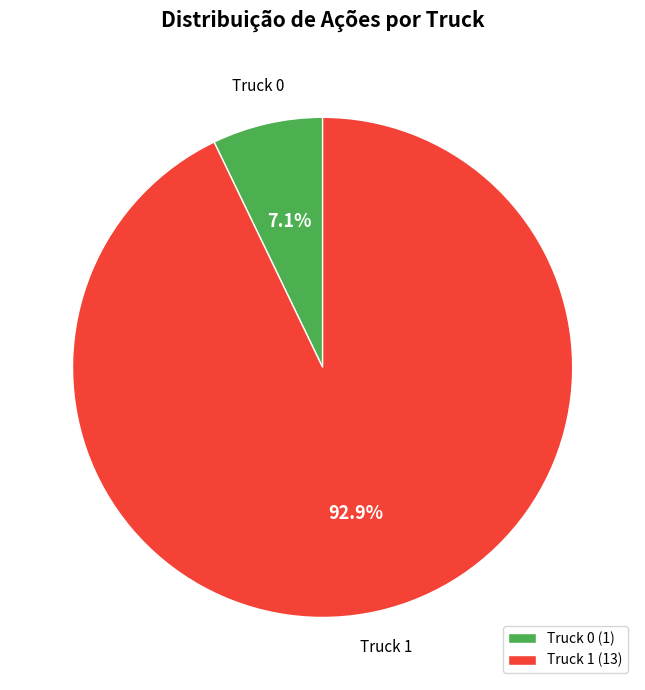

Count the number of slices in the pie.

2